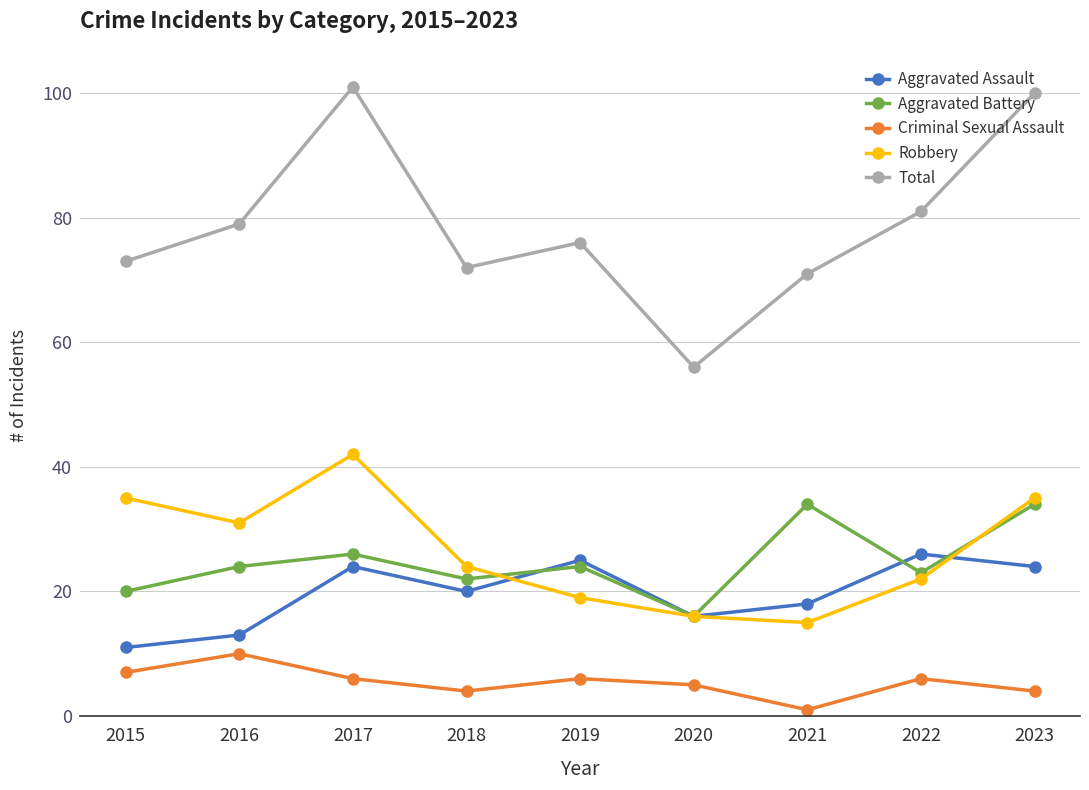

List the series in order of their peak value, highest first.

Total, Robbery, Aggravated Battery, Aggravated Assault, Criminal Sexual Assault